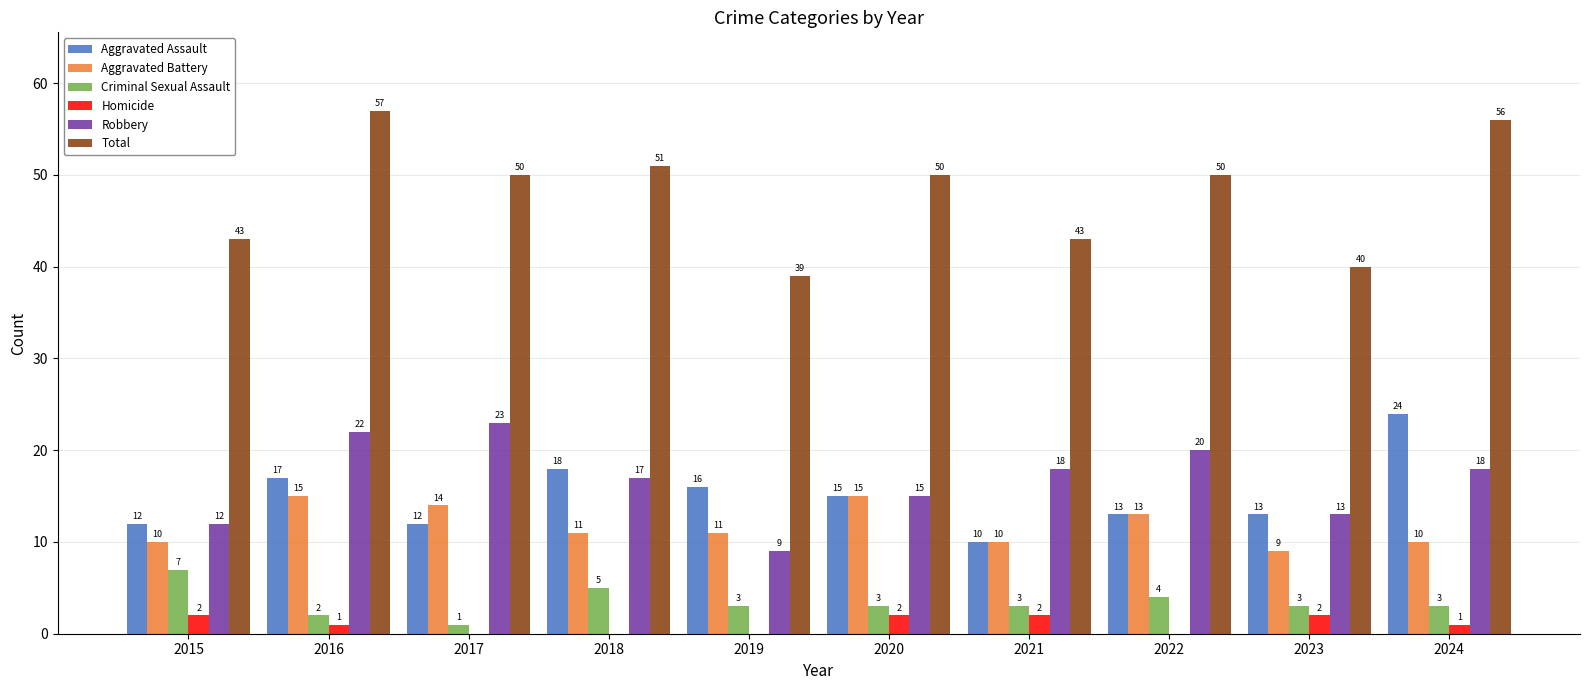

Between 2020 and 2023, which series saw the biggest shift?

Total